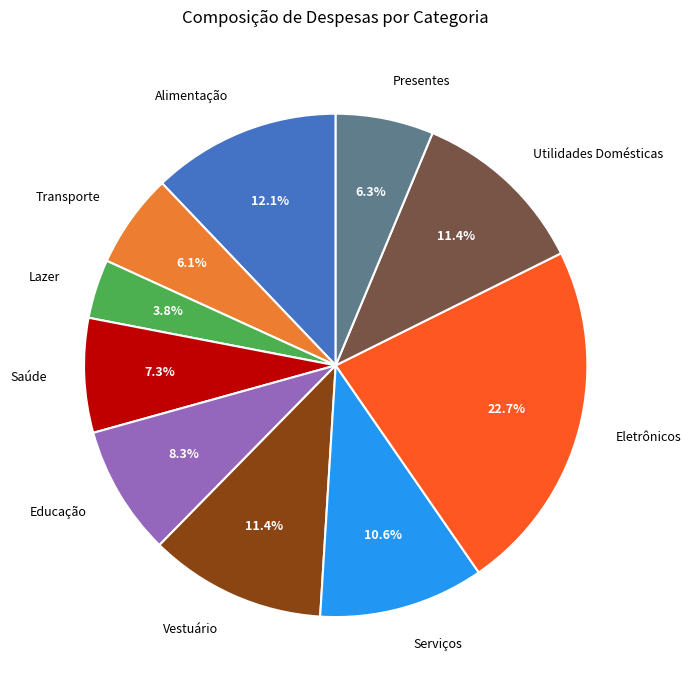

How many slices are in this pie chart?

10